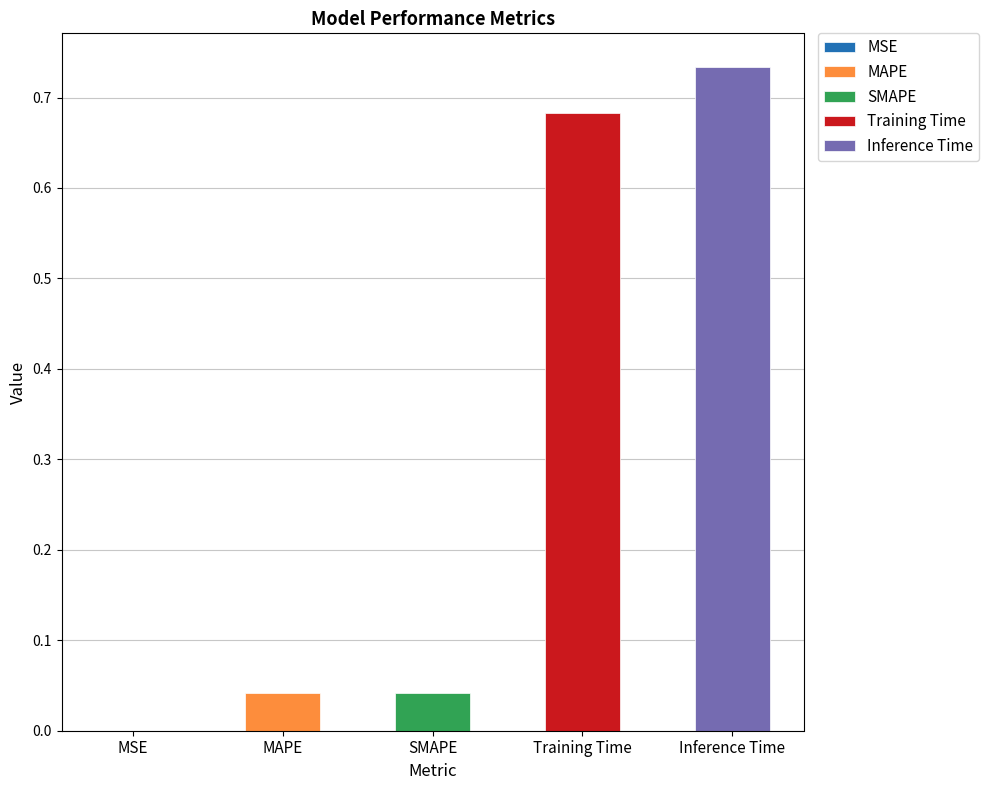

What is the maximum value shown in the chart?

0.7